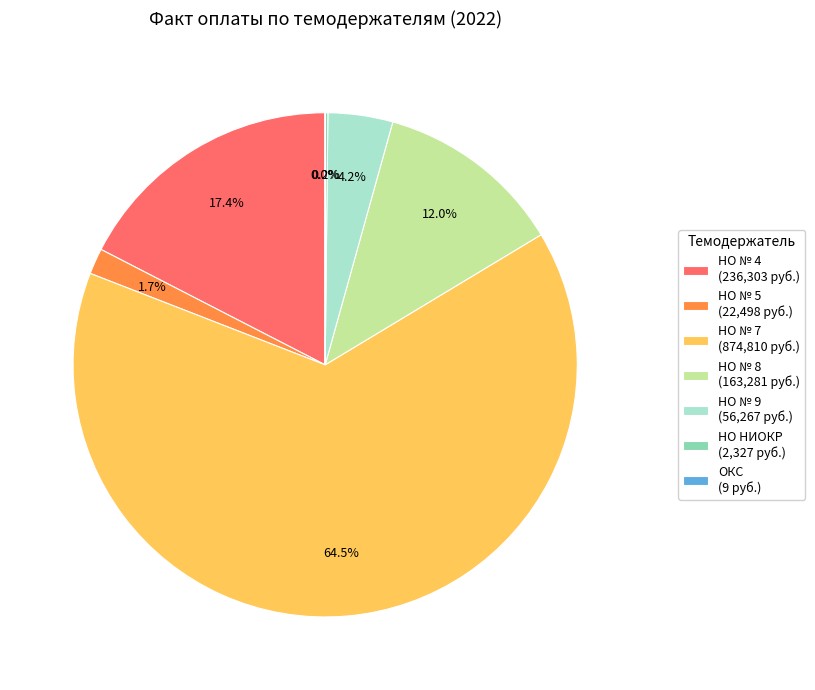

How much of the chart is everything except НО № 5 (22,498 руб.)?

98.3%